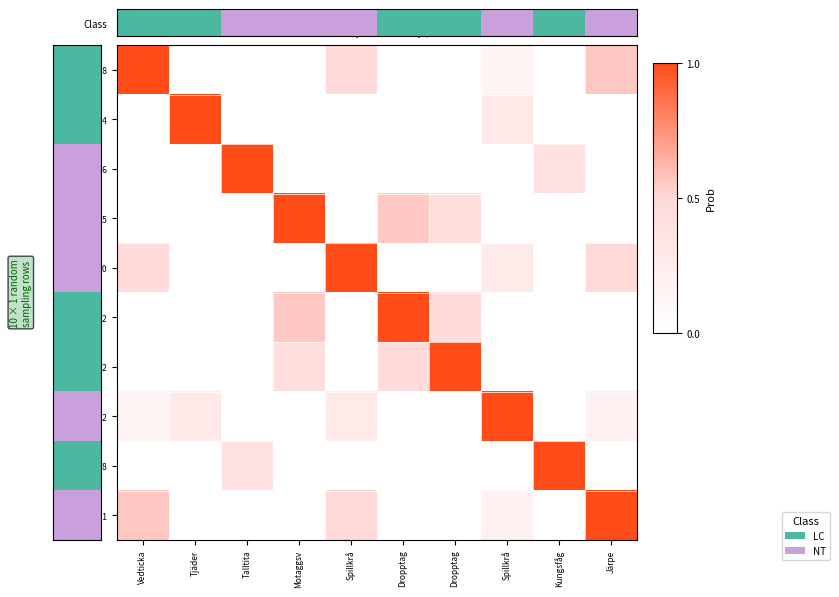

At how many categories does at least one series exceed 0?

10